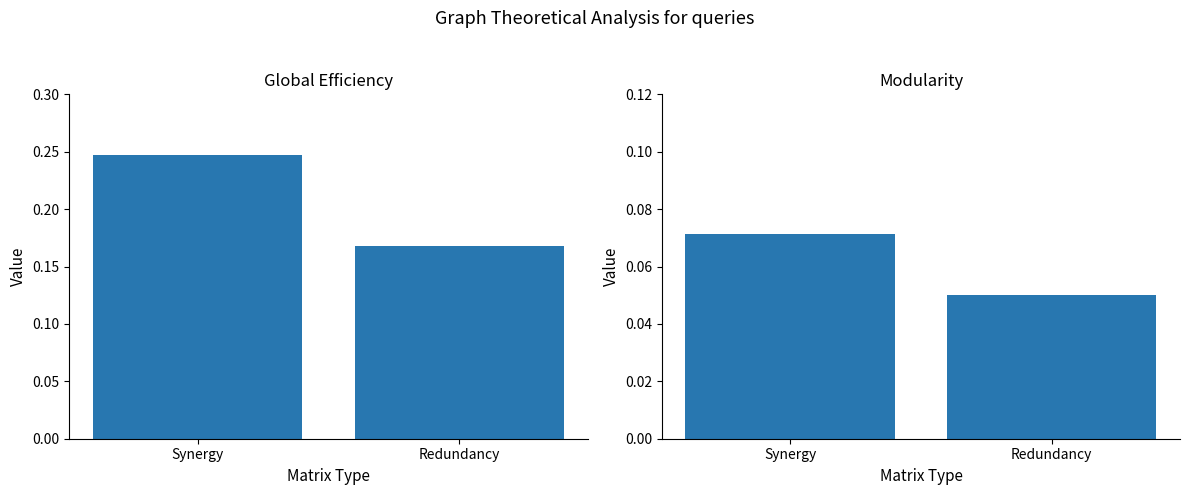

What is the average value of the Global Efficiency series?

0.2